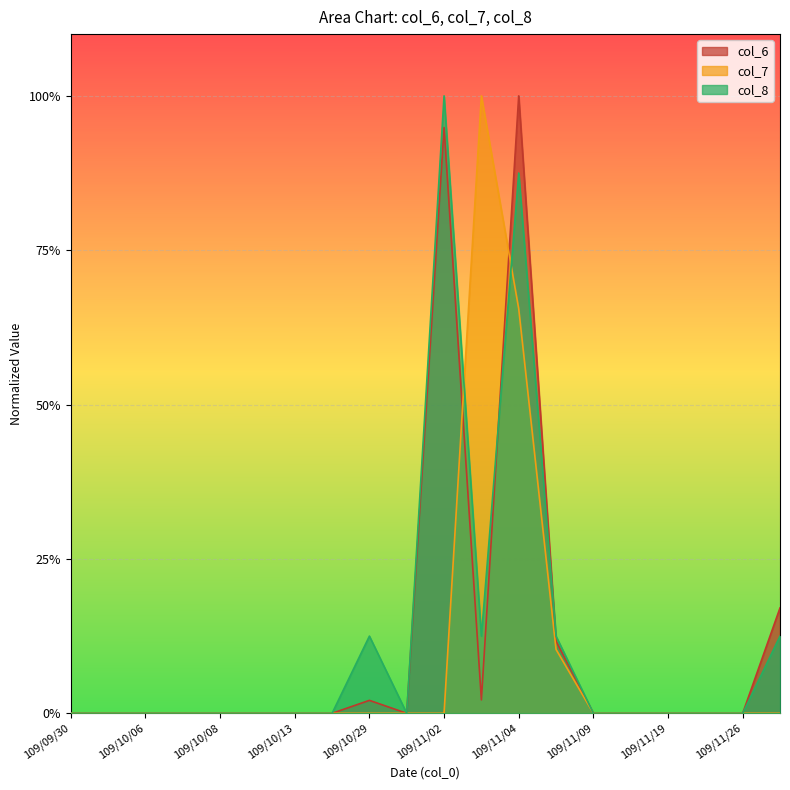

List the series in order of their peak value, highest first.

col_6, col_7, col_8